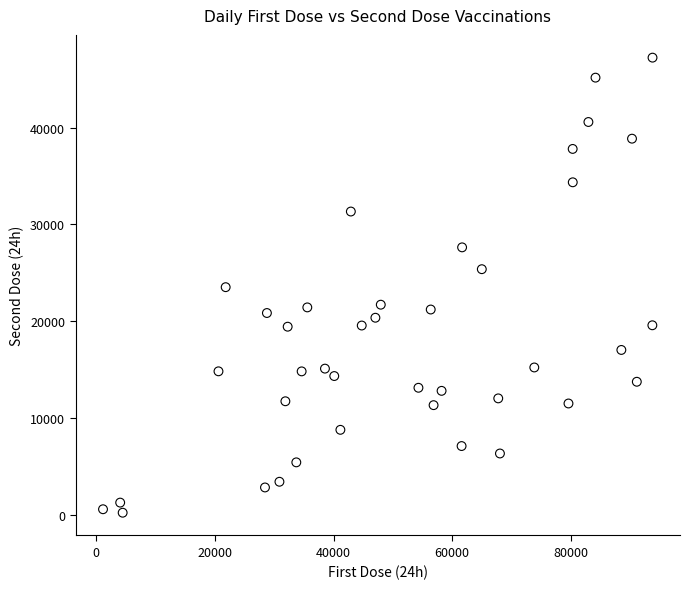

What is the range of Y values (max minus min)?

46971